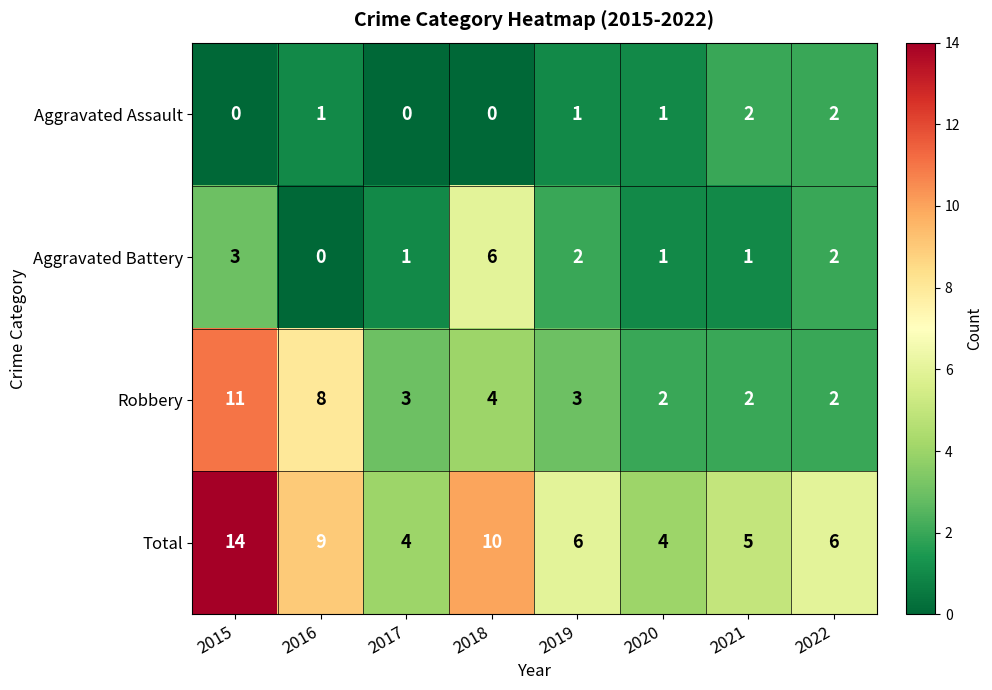

What is the spread (max minus min) of values at 2015?

14